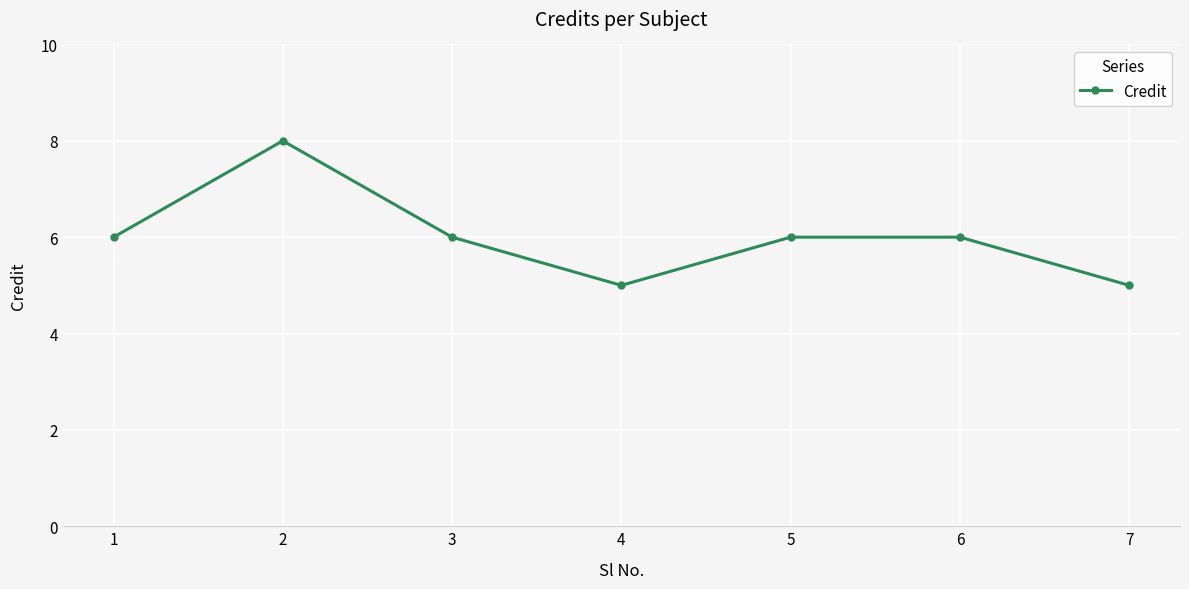

How many interior local valleys (lower than both neighbors) does the data have?

1